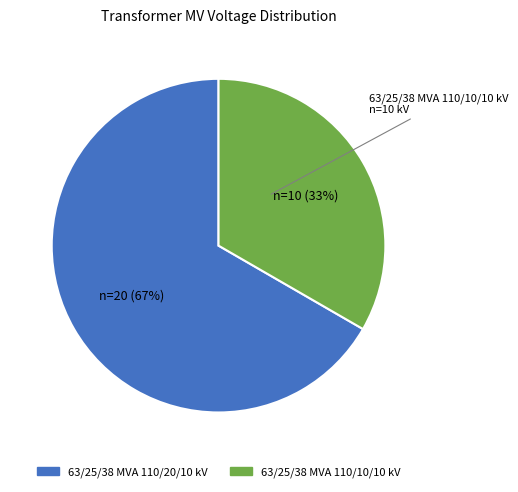

Does 63/25/38 MVA 110/10/10 kV account for over 50% of the chart?

No